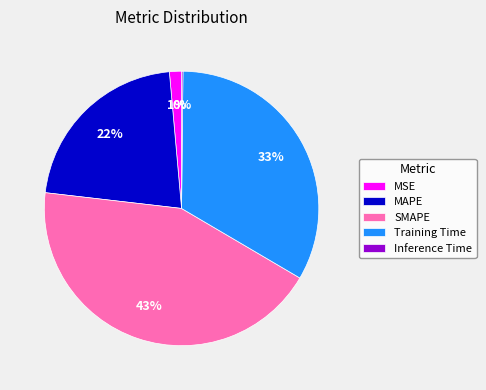

Between MAPE and MSE, which is larger?

MAPE